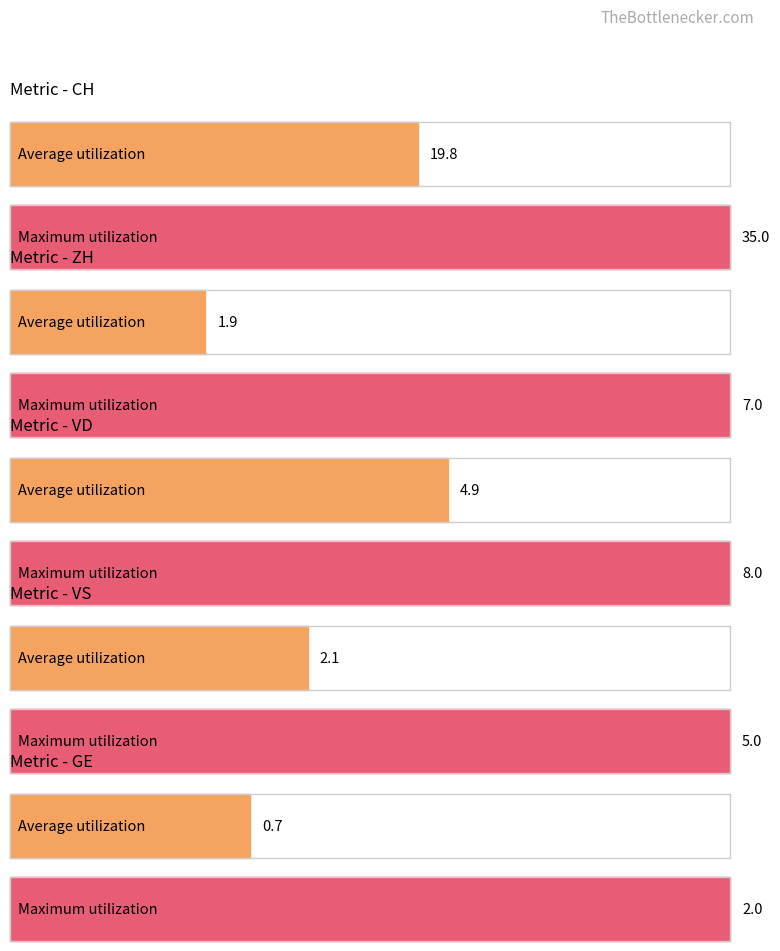

Is the value of VS at 2020-06-25 greater than the value of VD at 2020-06-15?

No